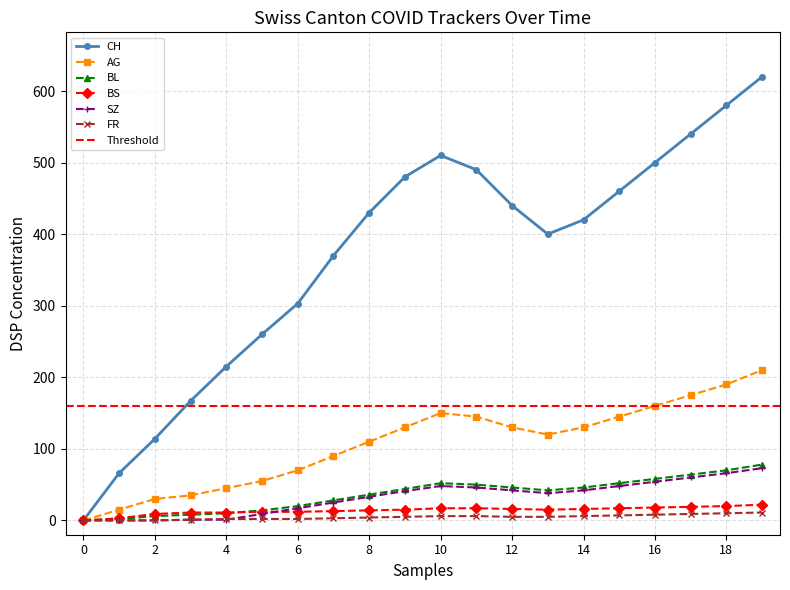

The BS series shows 16 at 12. True or false?

True